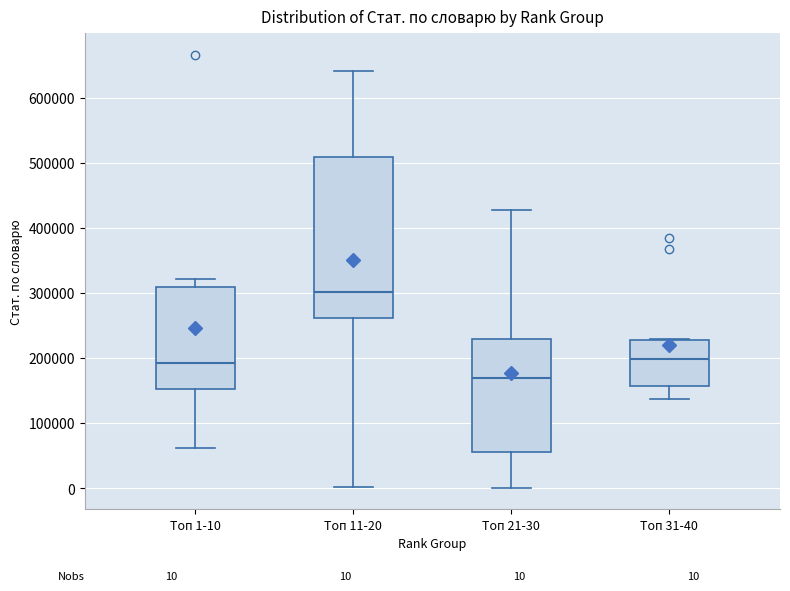

Which box's median line is the highest?

Топ 11-20